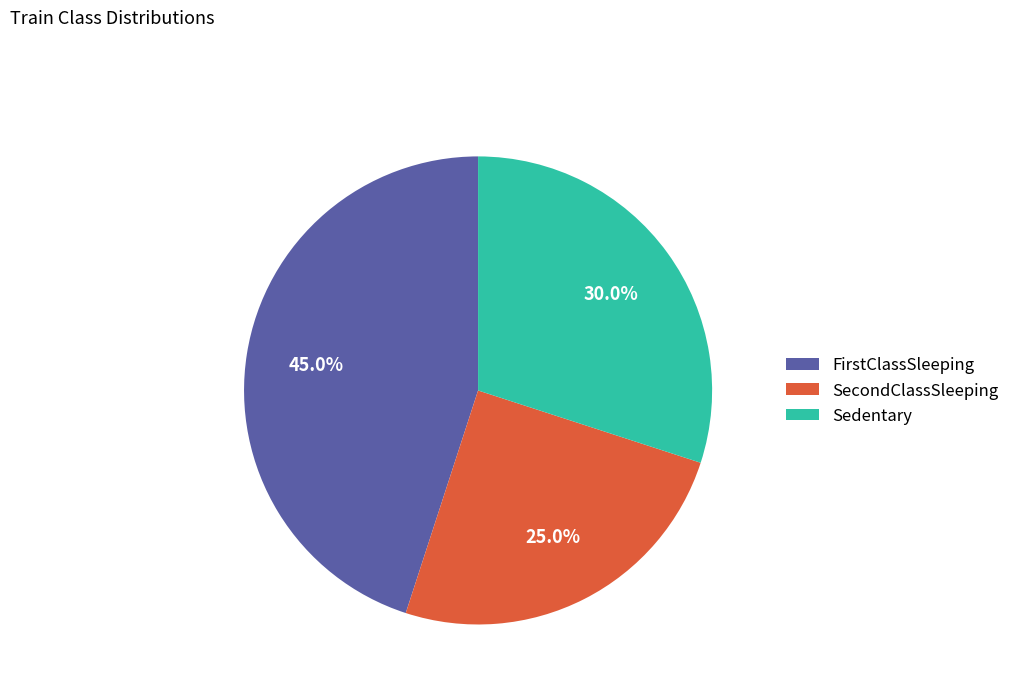

Which slice is the smallest?

SecondClassSleeping